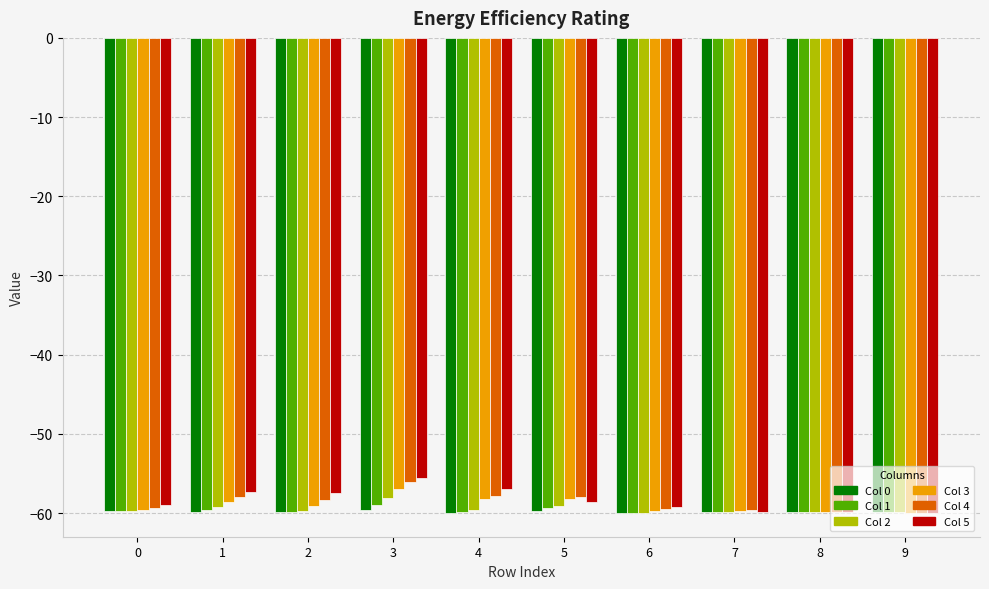

Read the Col 2 value at 9.

-59.9